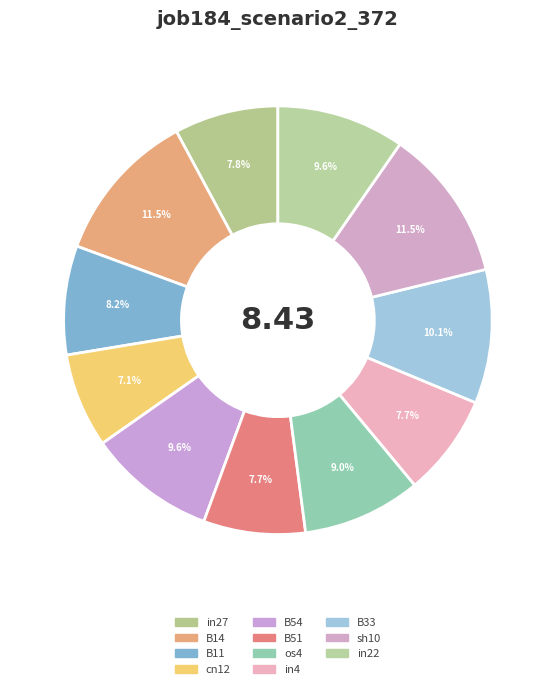

To the nearest percent, what is the average slice percentage?

9%